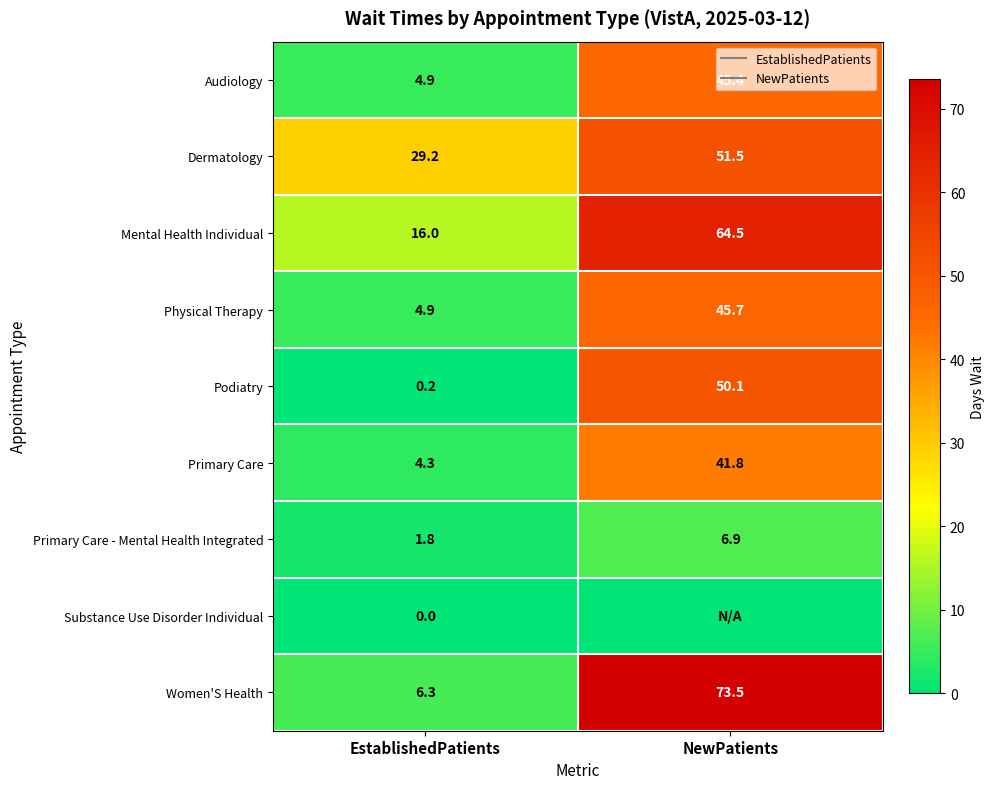

List the labels in order of Dermatology value, largest first.

NewPatients, EstablishedPatients